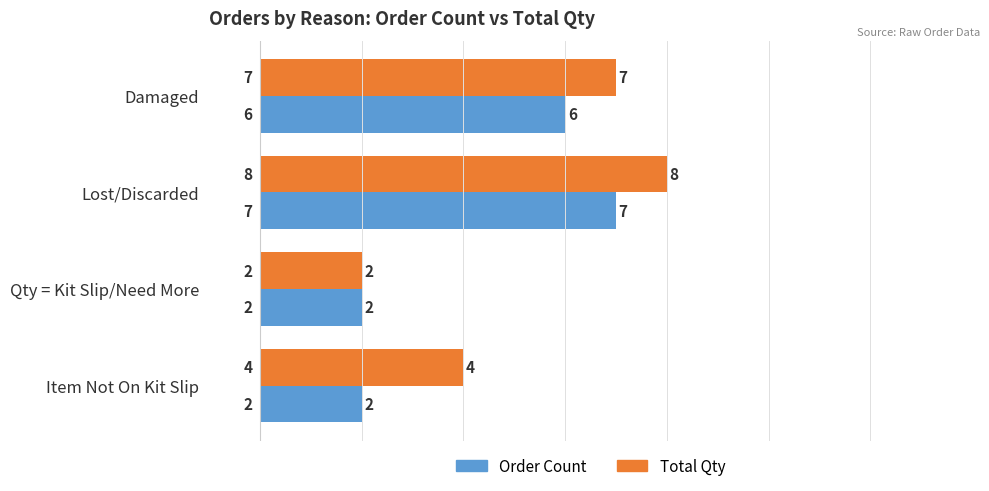

The value of Order Count at Qty = Kit Slip/Need More is 2. True or false?

True